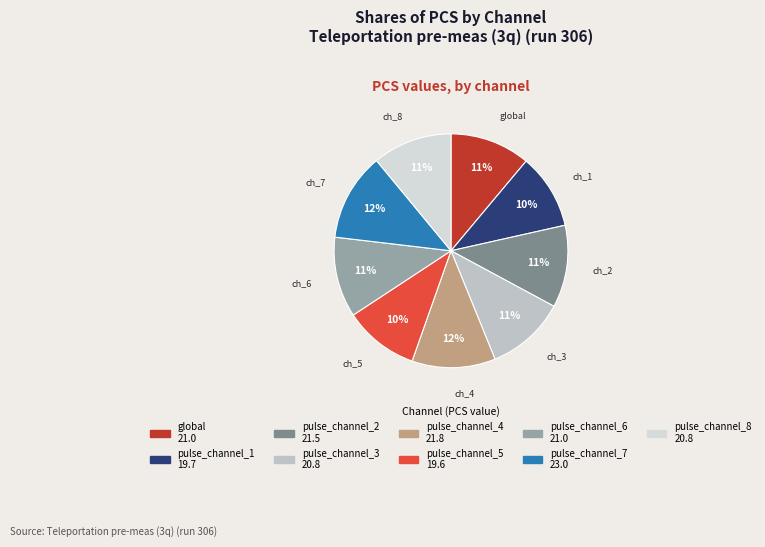

Count the number of slices in the pie.

9